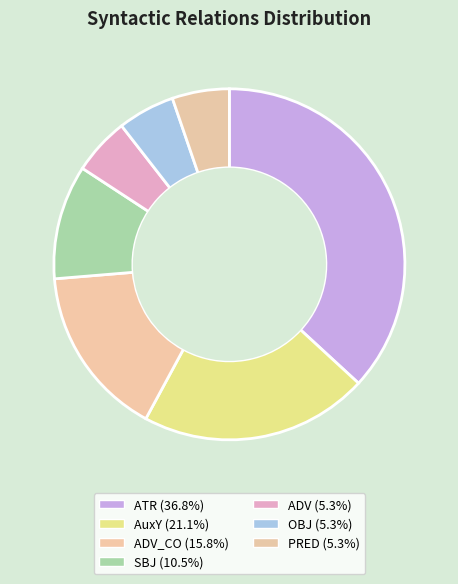

Which category has the biggest portion of the pie?

ATR